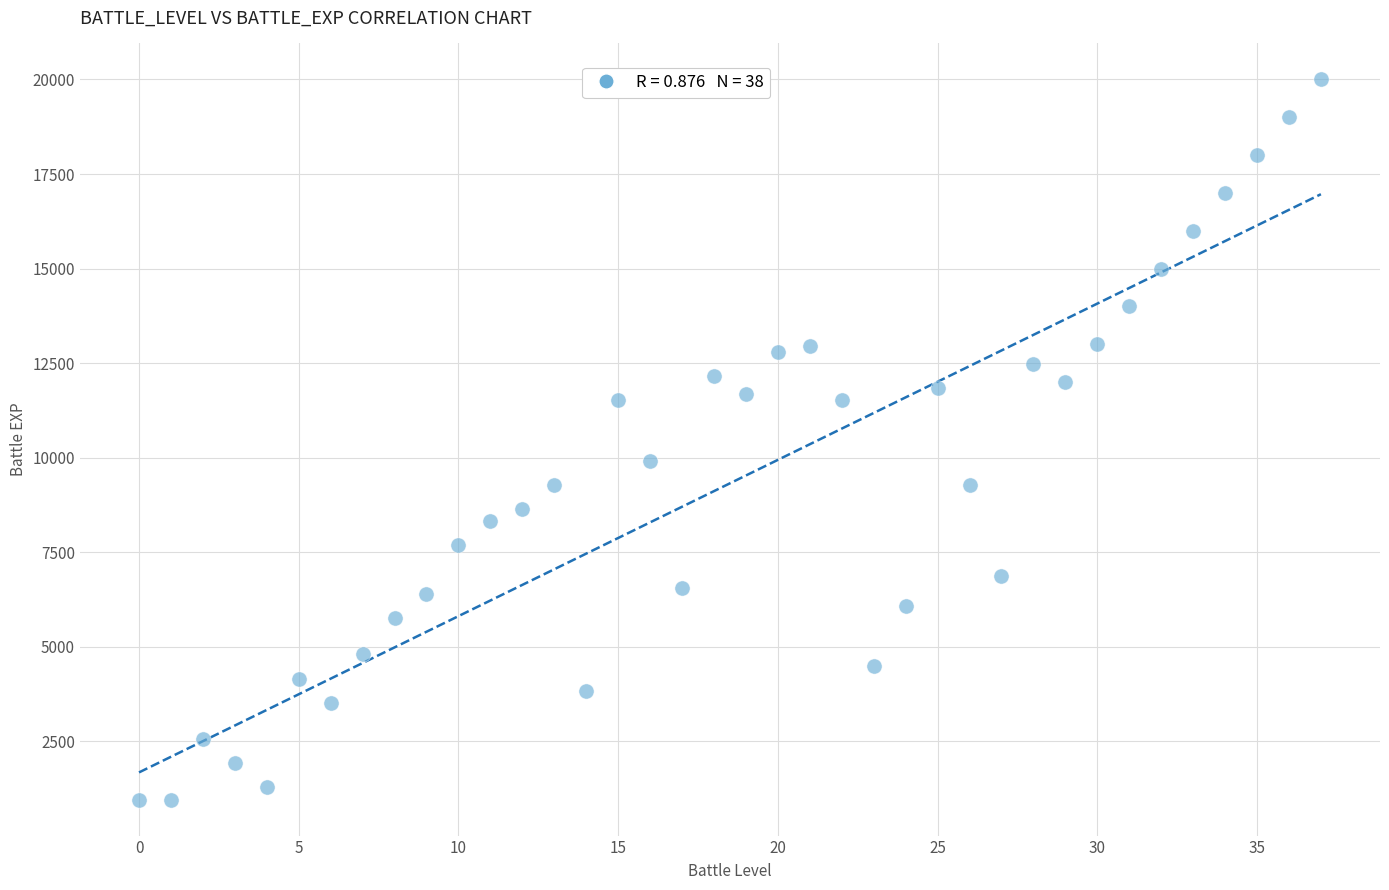

What Y value in the scatter plot is closest to 10480?

9920